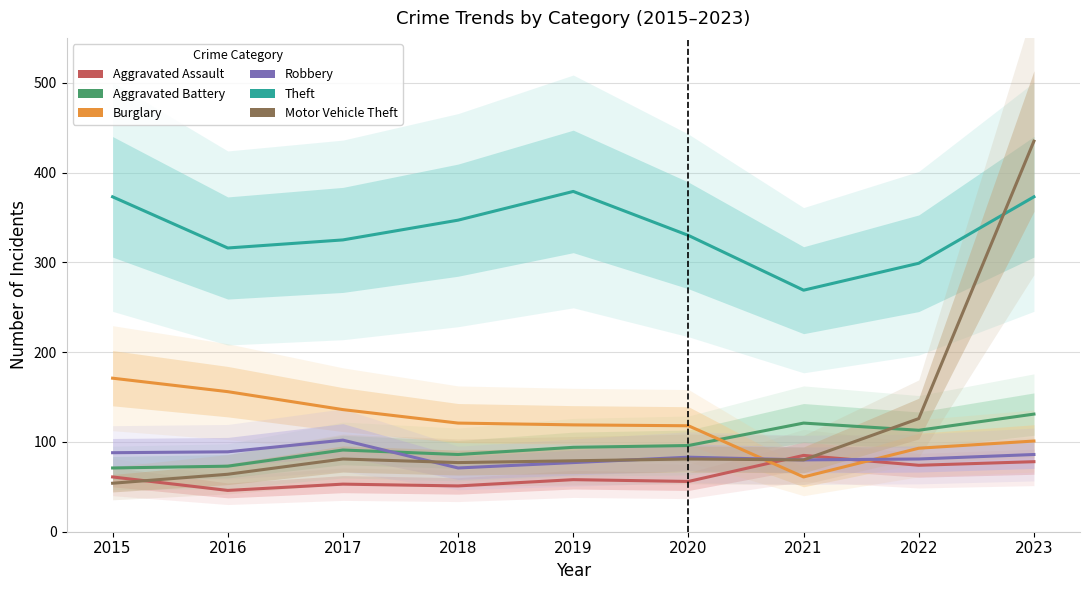

How many lines are shown in the chart?

6